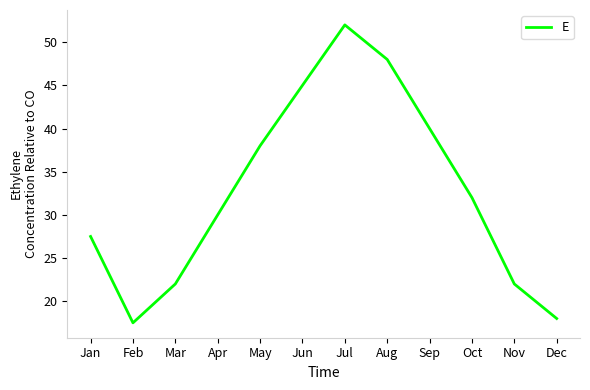

What is the approximate value at Mar?

22.0